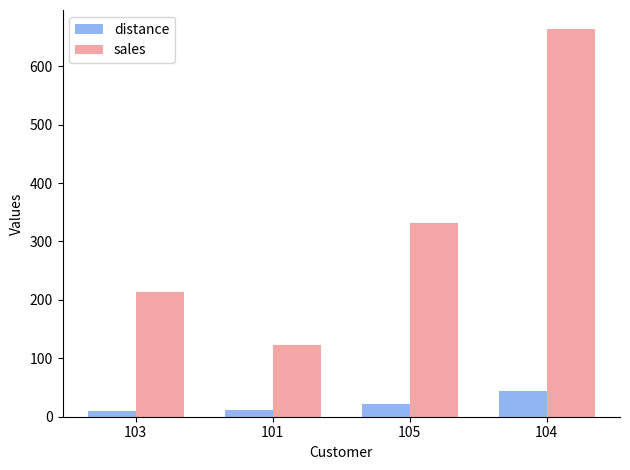

How many data points in sales are less than 331?

2